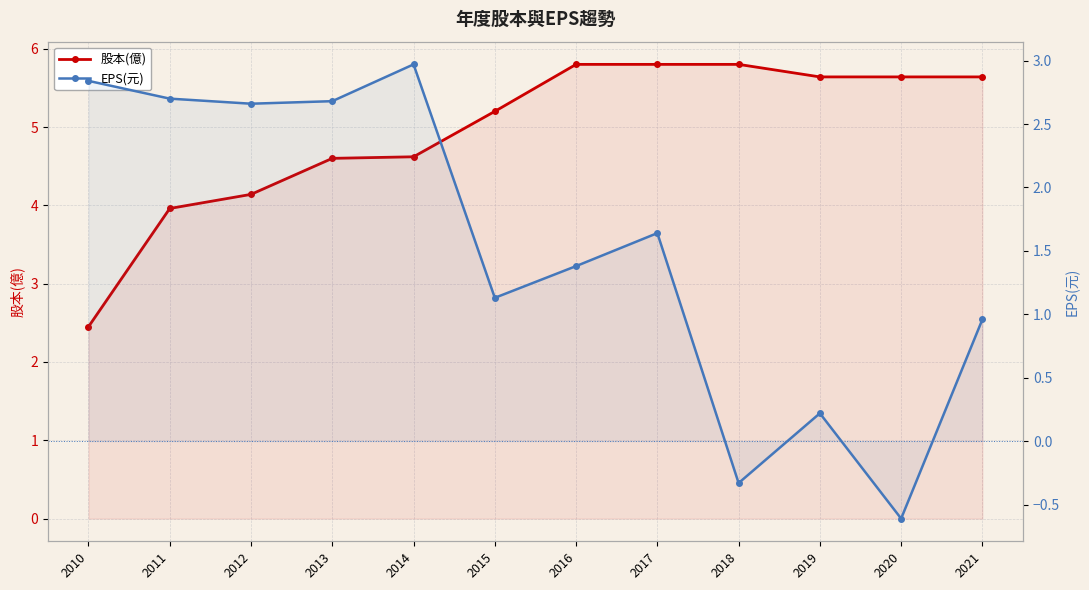

True or false: EPS(元) and 股本(億) cross at least once.

True